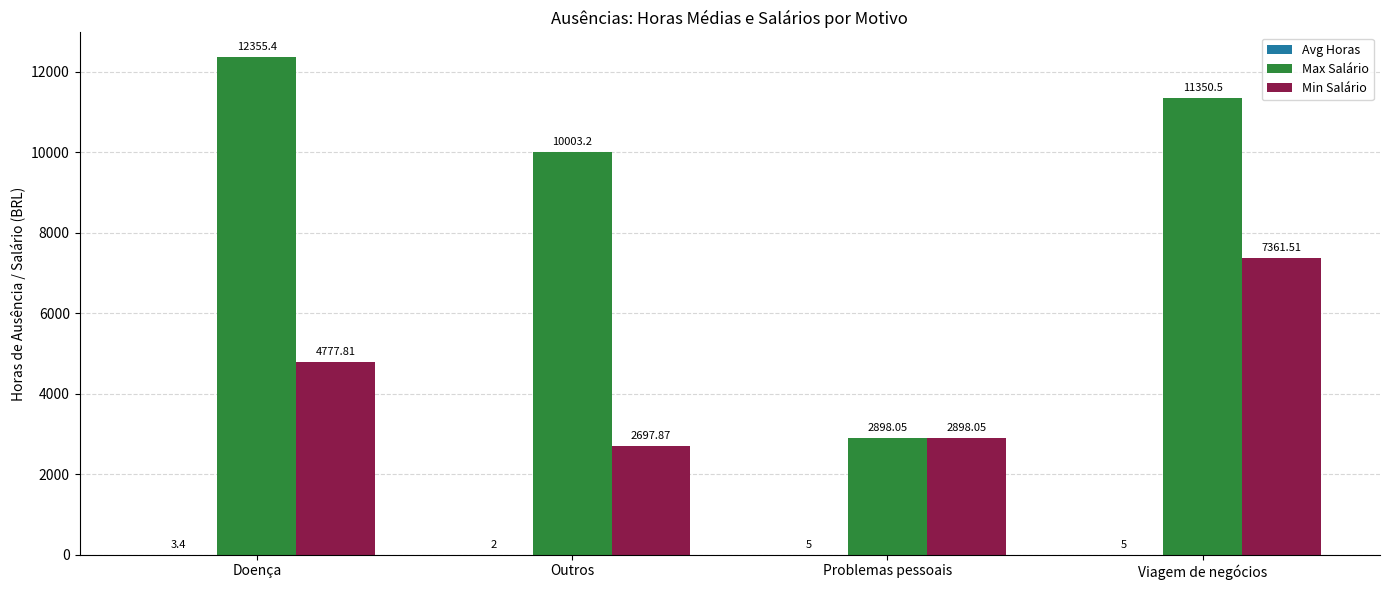

Which category has the highest value across all series?

Doença